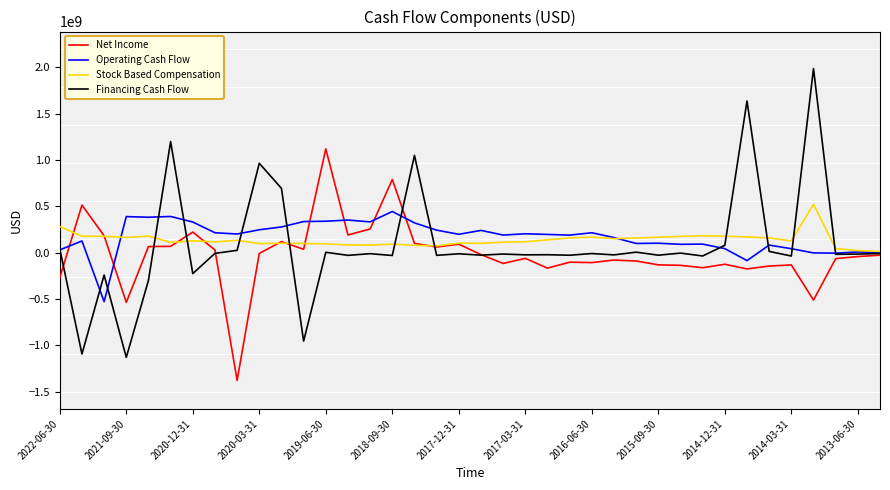

True or false: Net Income and Stock Based Compensation intersect in this chart.

True